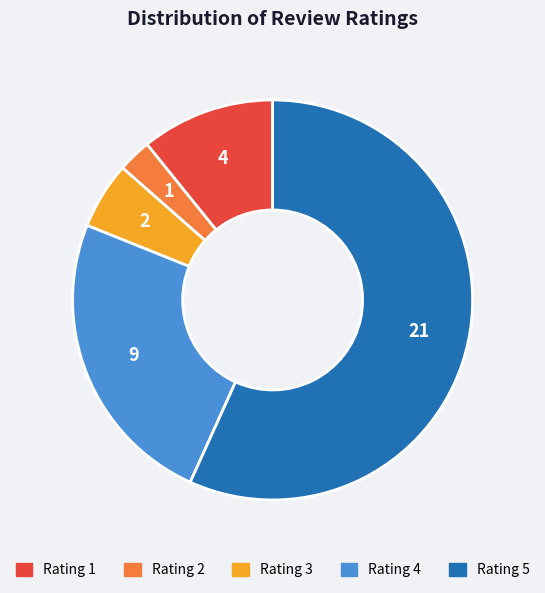

How many segments does this pie chart have?

5